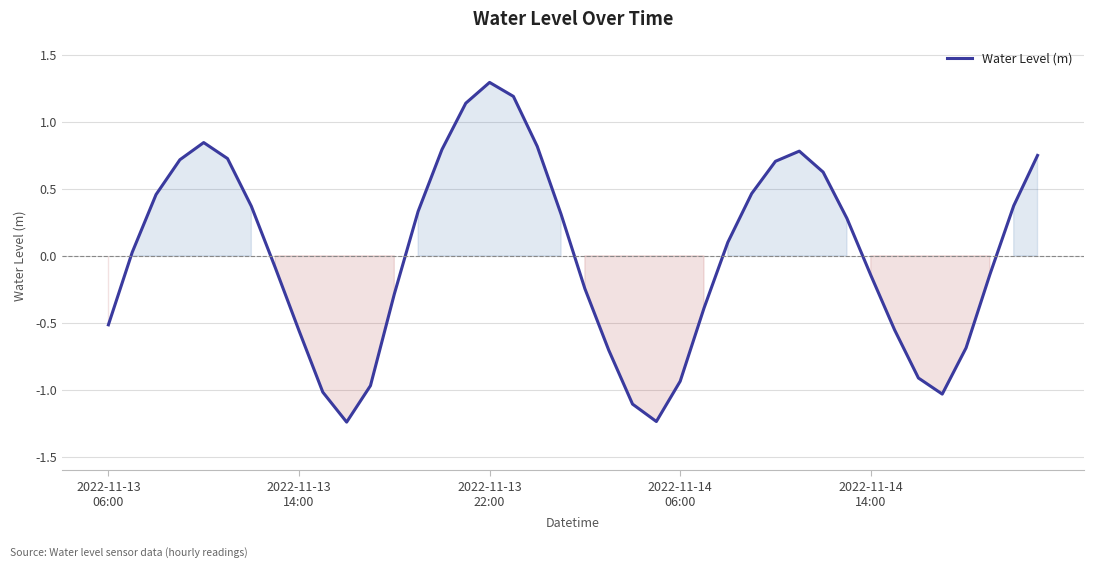

What is the maximum value shown in the chart?

1.3